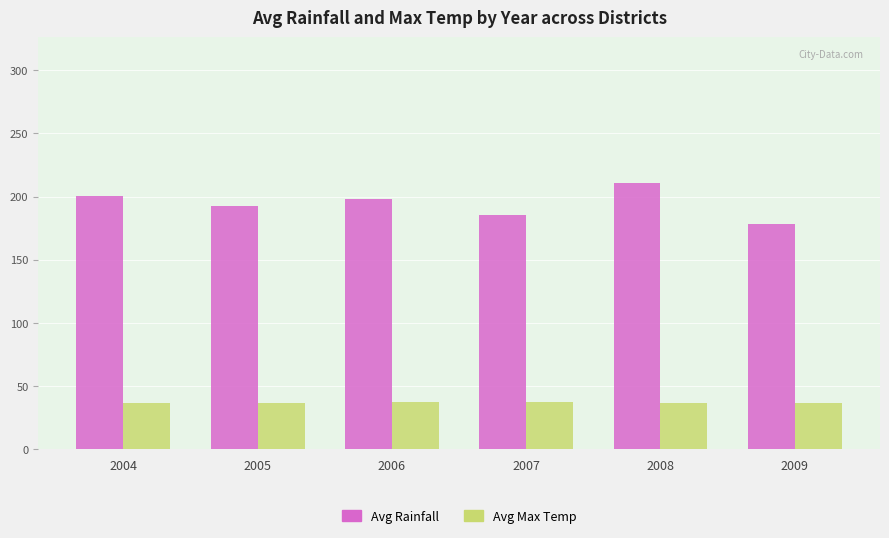

What is the greatest value displayed?

210.4